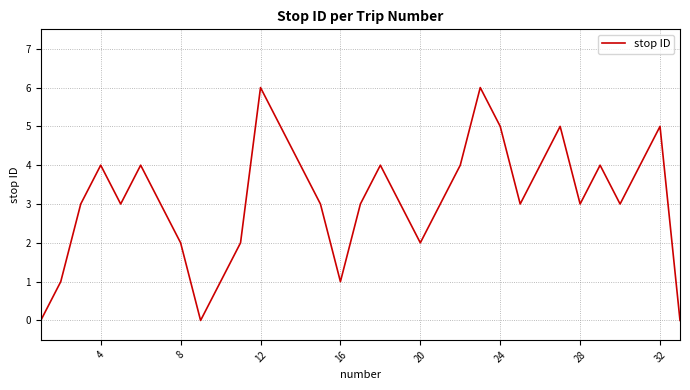

What is the maximum value shown in the chart?

6